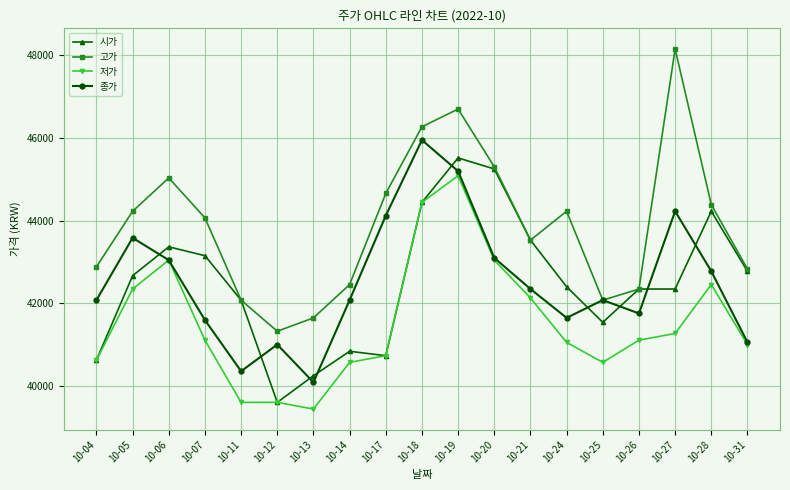

How many categories are shown in the chart?

19